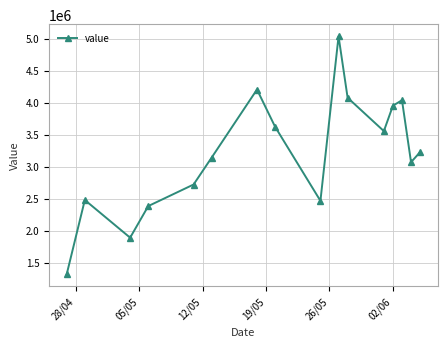

What is the value of the 11th point from the left?

4077000